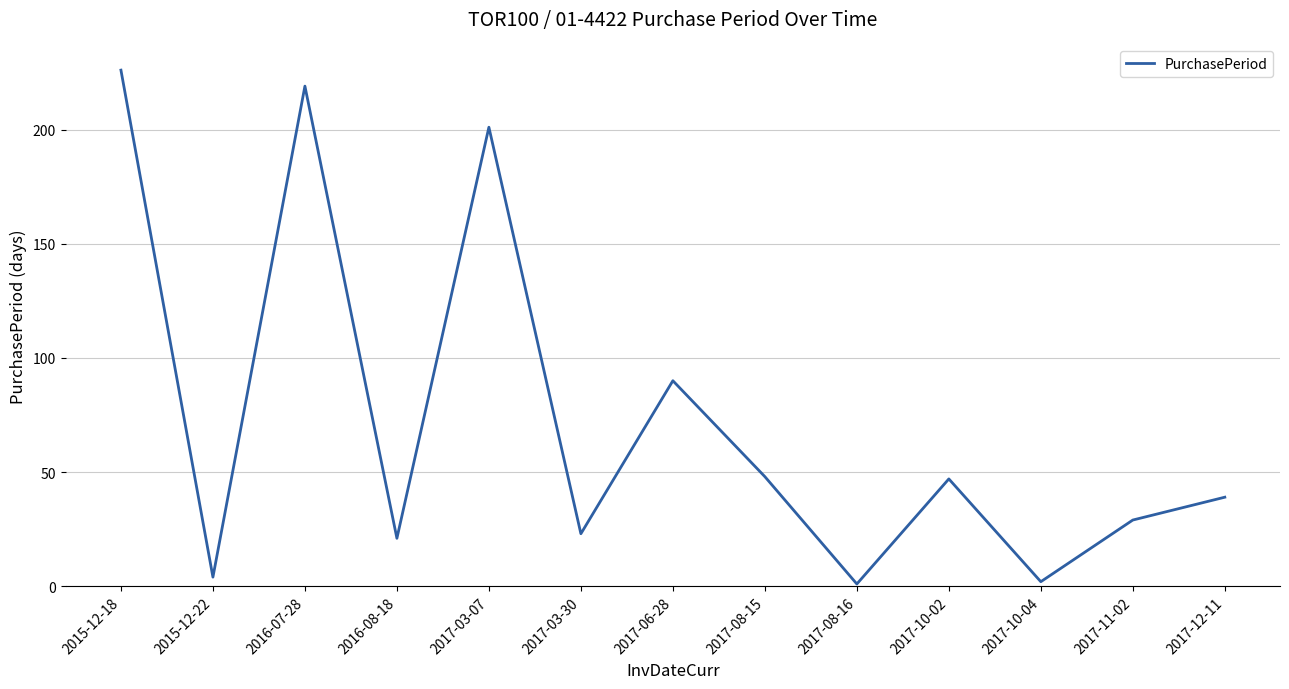

What is the sum of the values at 2017-12-11 and 2017-10-04?

41